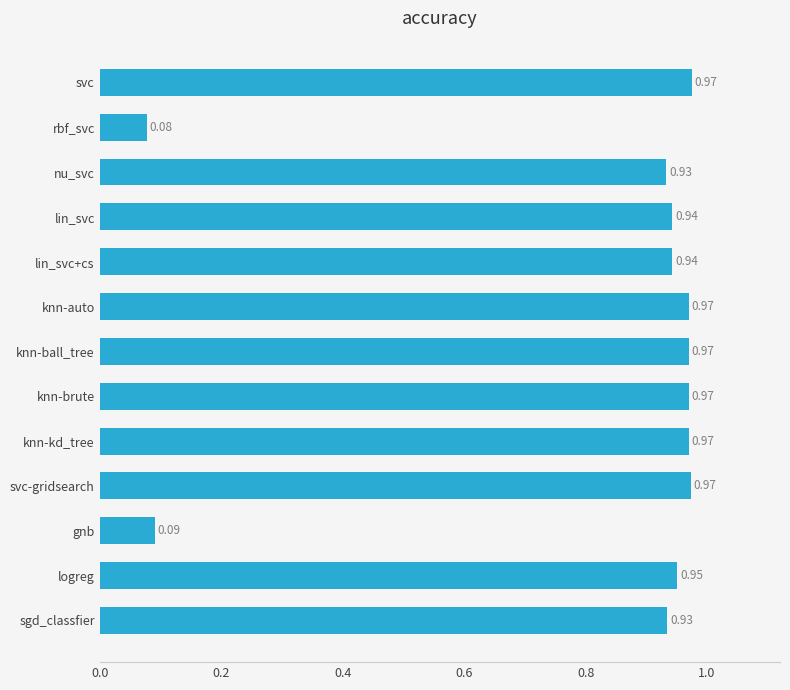

Which label corresponds to the smallest value in the chart?

rbf_svc